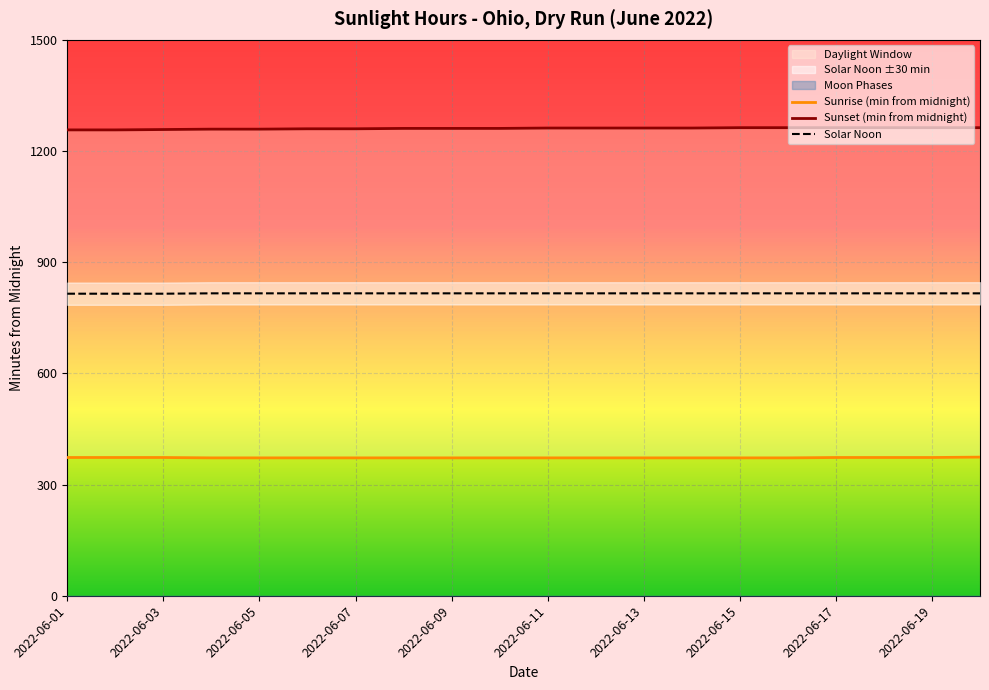

True or false: Solar Noon and Sunset (min from midnight) intersect in this chart.

False